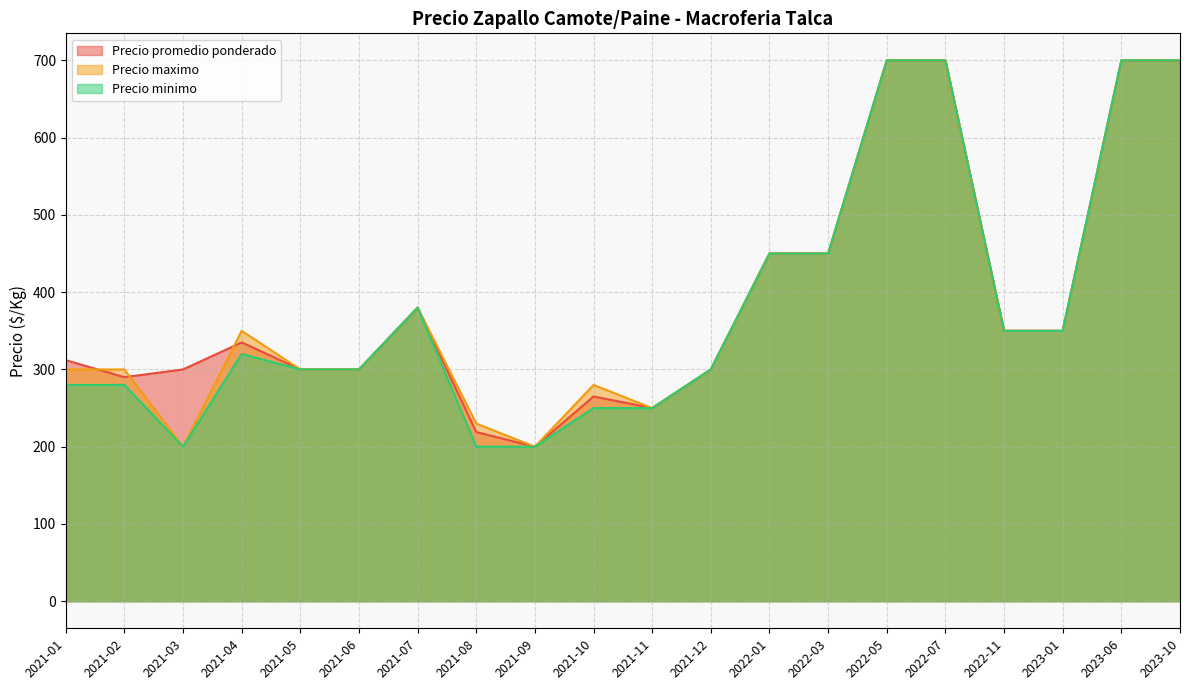

In Precio promedio ponderado, how many points are higher than both neighbors (excluding endpoints)?

3